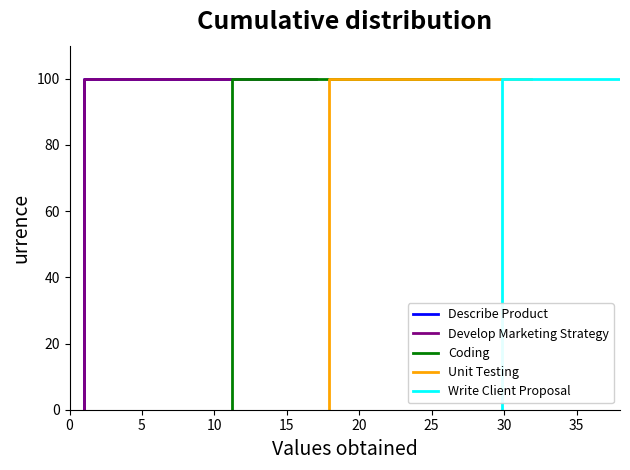

At 10, list the series in order from smallest to largest.

Describe Product, Develop Marketing Strategy, Coding, Unit Testing, Write Client Proposal